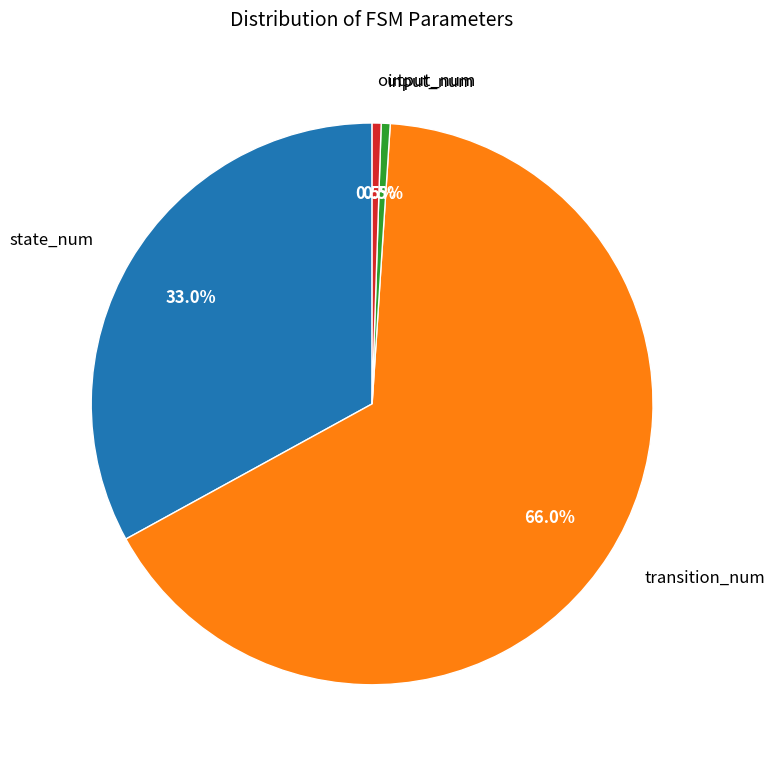

How much of the chart is everything except state_num?

67.0%